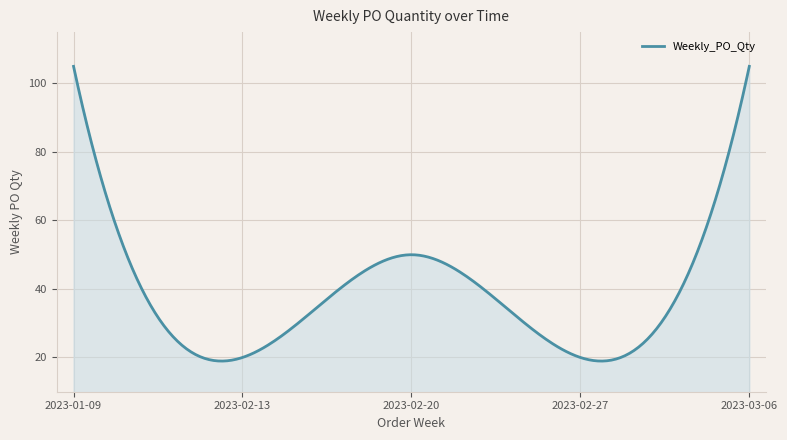

What is the maximum value shown in the chart?

105.0